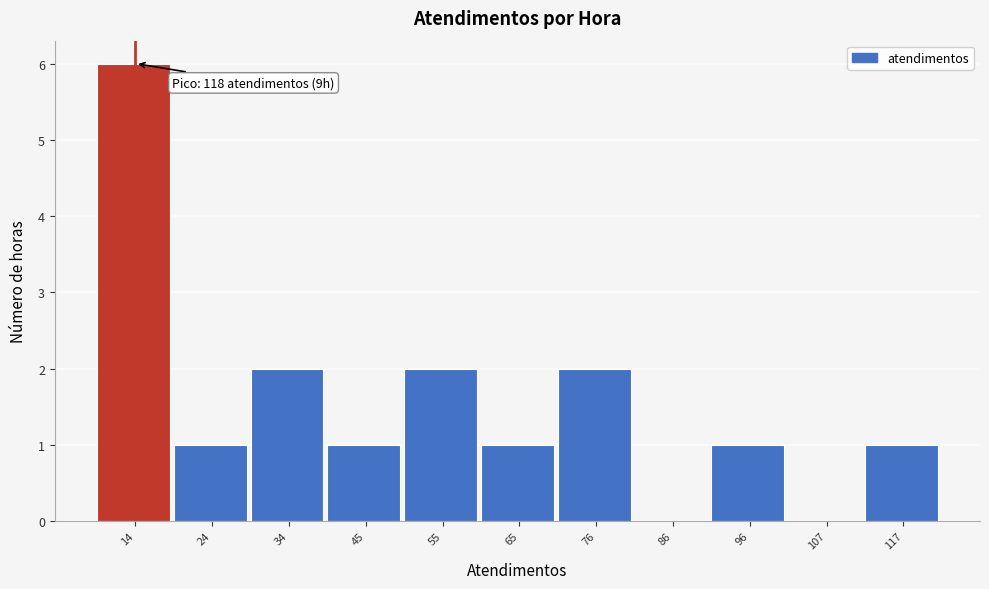

Reading right to left, list all the values displayed in this chart.

117=1	107=0	96=1	86=0	76=2	65=1	55=2	45=1	34=2	24=1	14=6